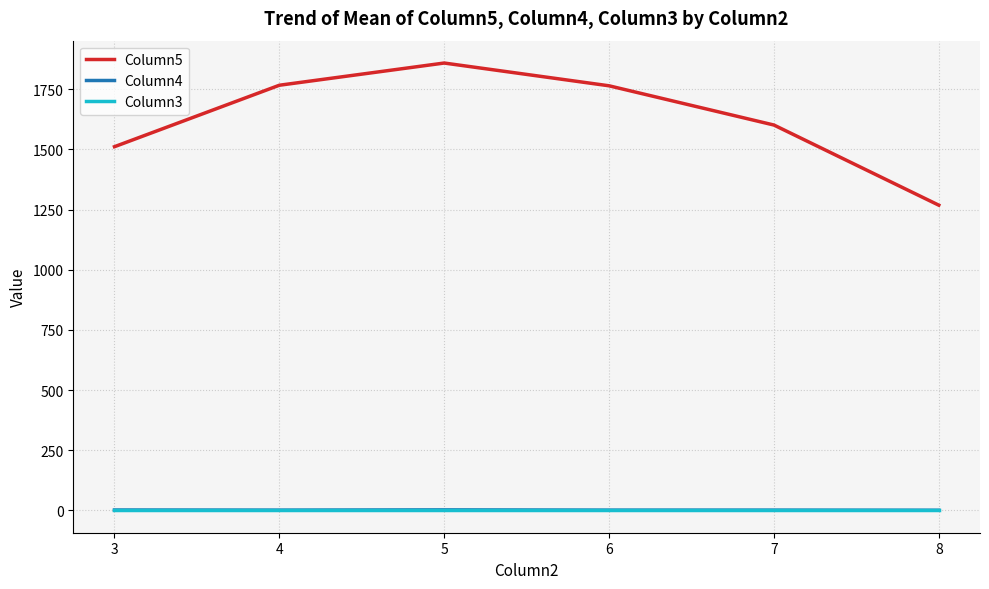

Is the value of Column5 at 8 greater than the value of Column3 at 7?

Yes